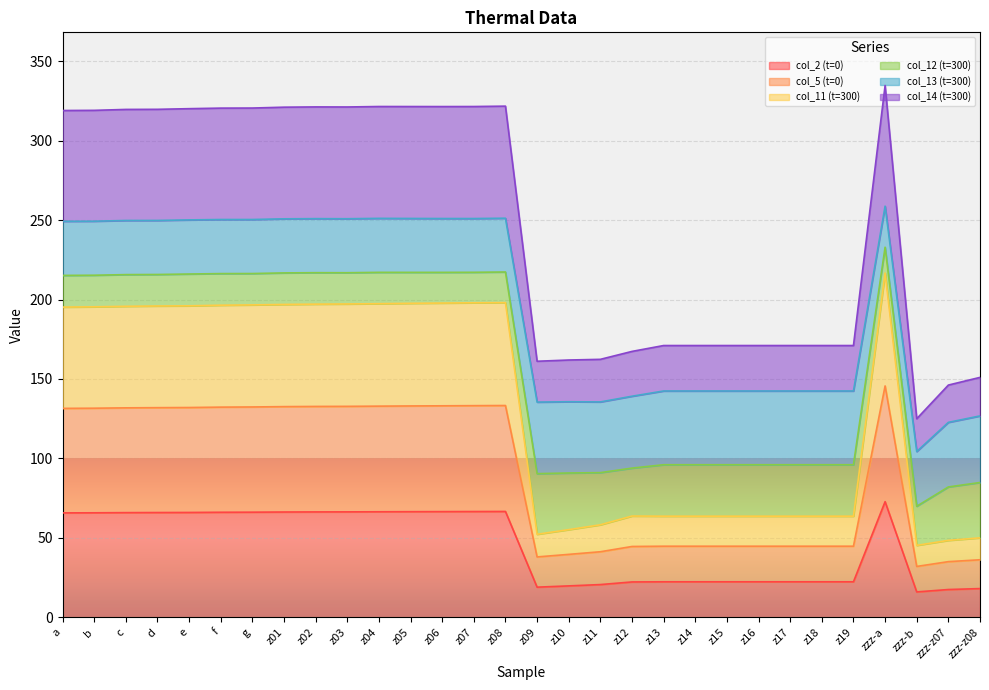

At how many categories does at least one series exceed 20?

30